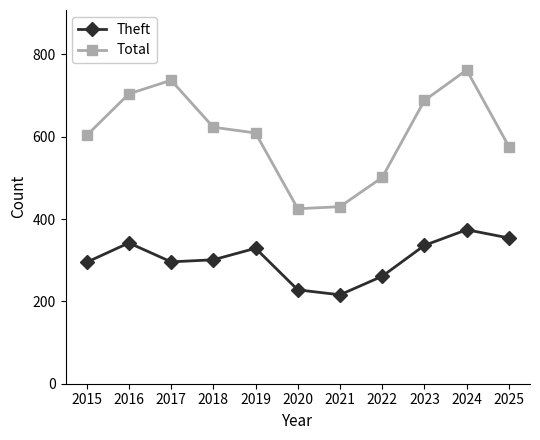

What is the average value of the Theft series?

303